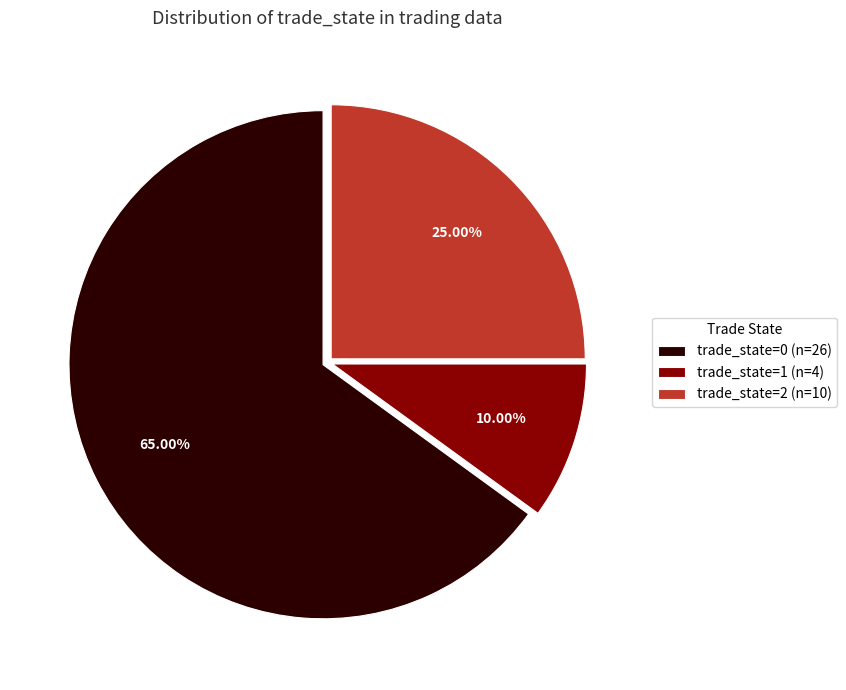

Is there any slice that represents more than half of the pie?

Yes